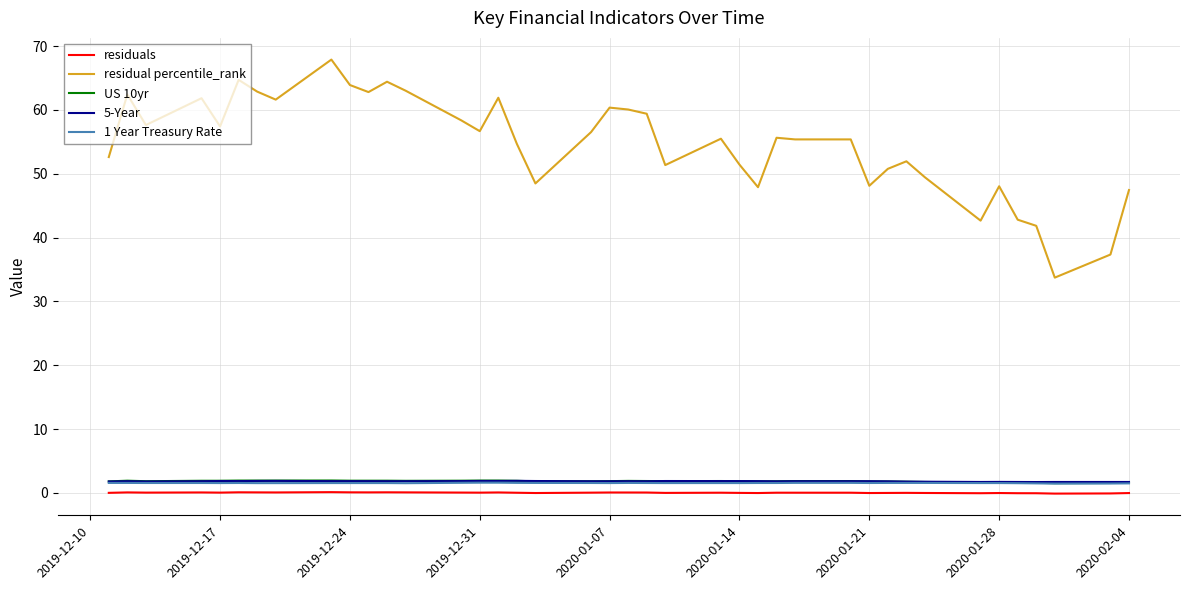

Which series has the largest total across all categories?

residual percentile_rank